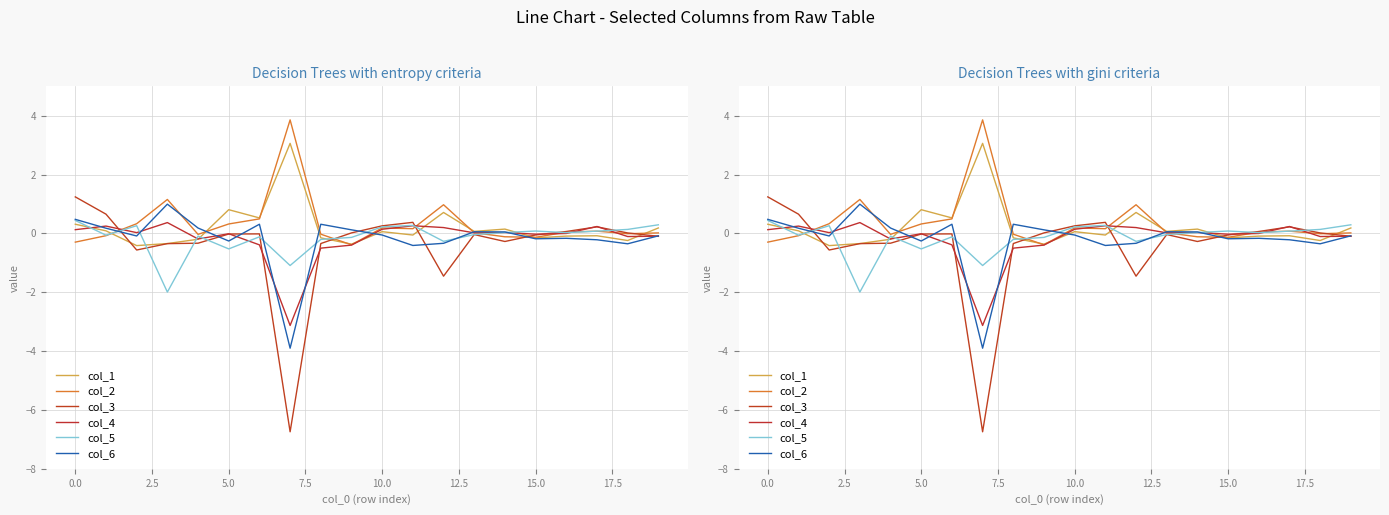

What position from the right is 16?

4